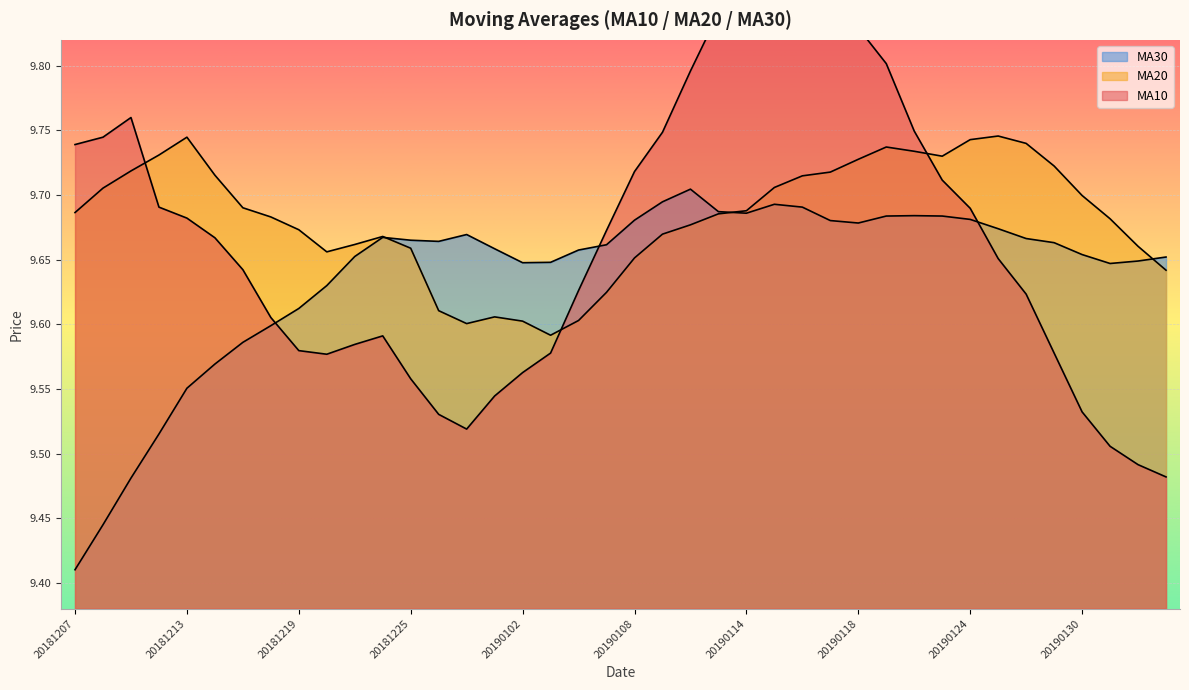

Is the value of ma30 at 20181224 greater than the value of ma20 at 20190118?

No